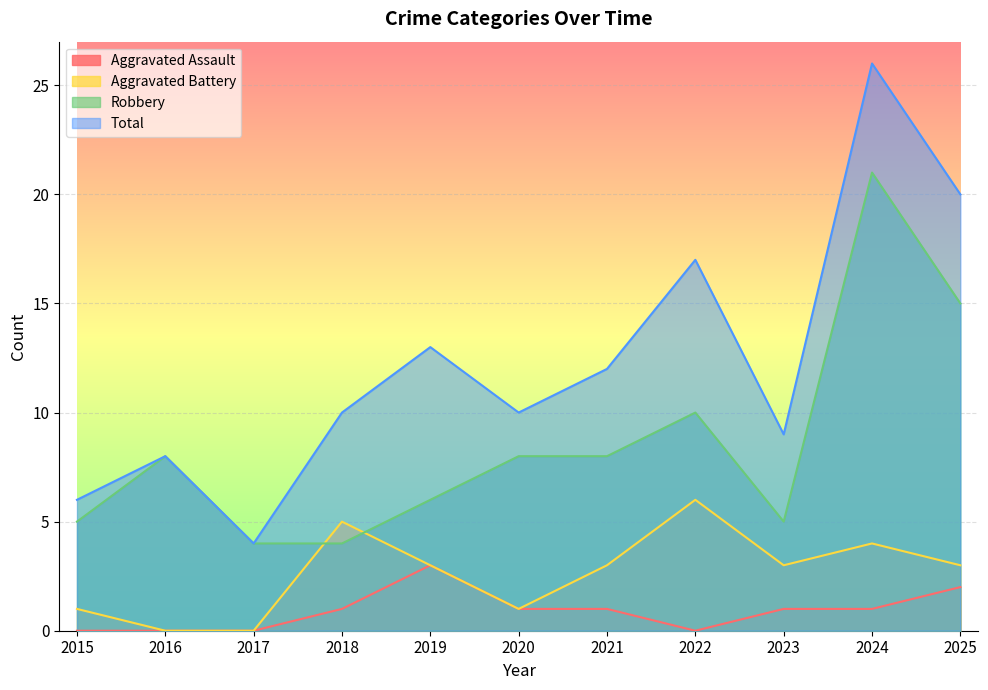

Does the chart display data point markers on the line(s)?

No